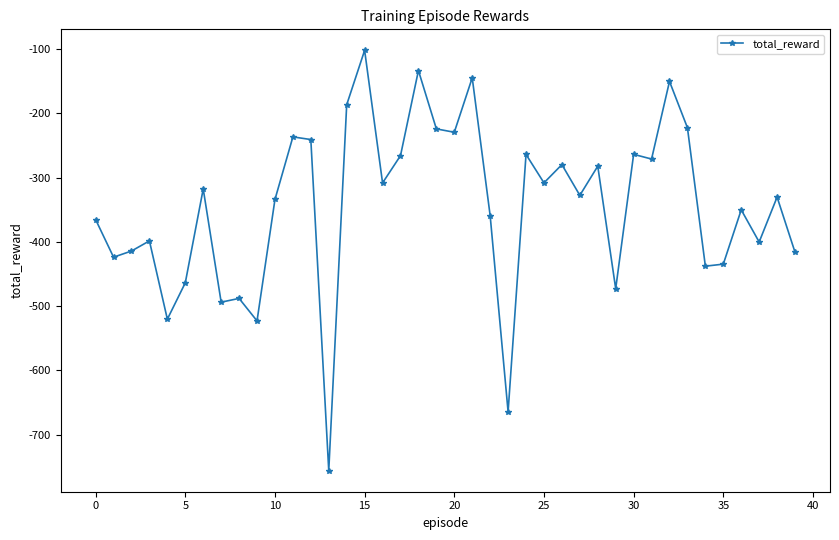

What is the smallest value displayed?

-755.9